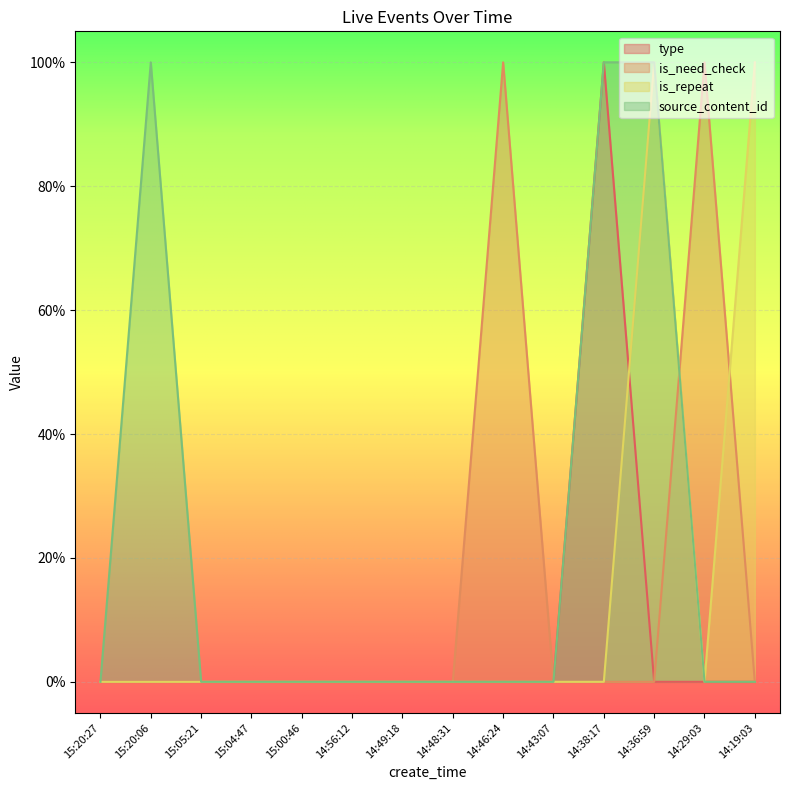

The value of source_content_id at 14:49:18 is 0.4. True or false?

False